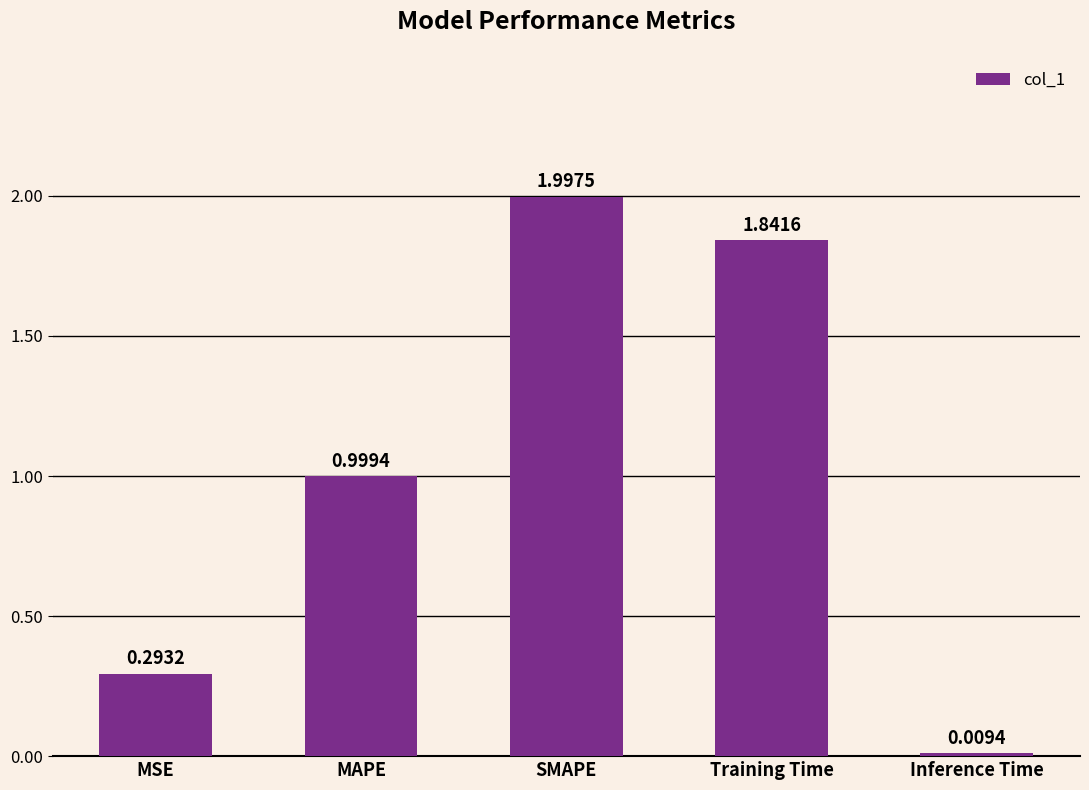

At which label is the value closest to 1?

MAPE